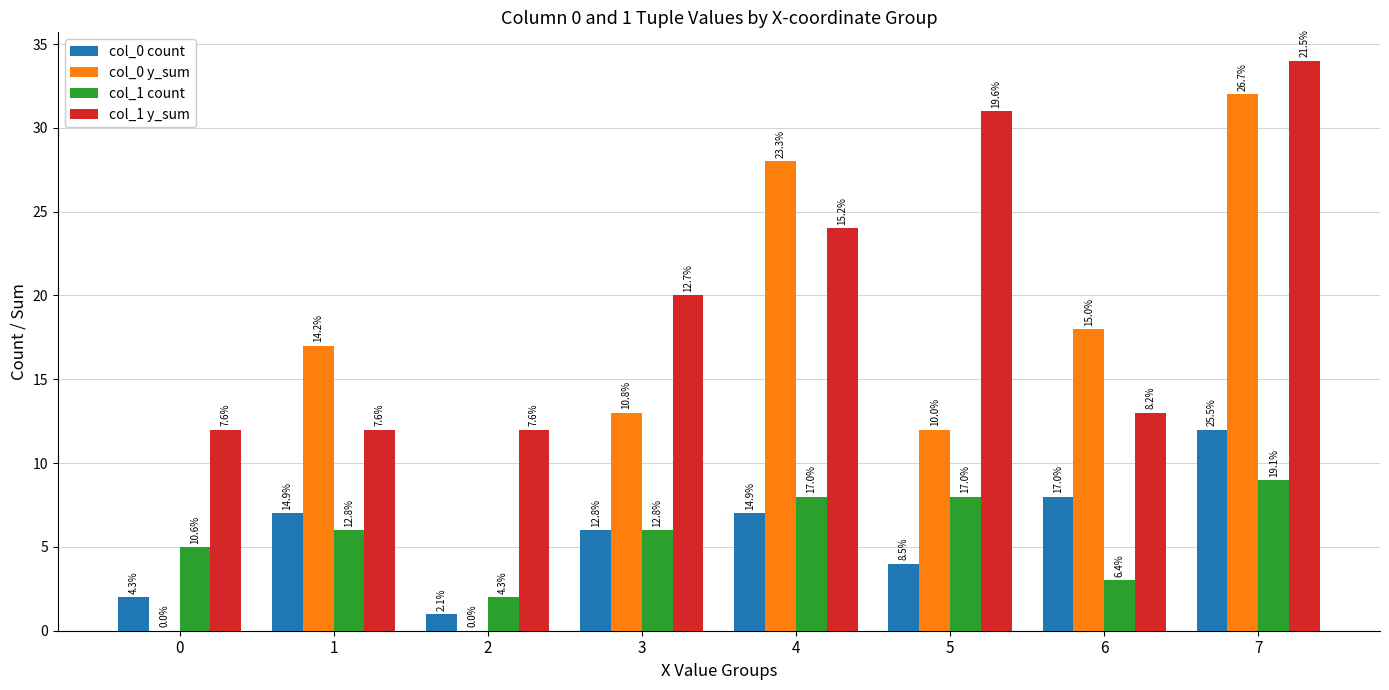

What are all the series names shown in the legend?

col_0 count, col_0 y_sum, col_1 count, col_1 y_sum